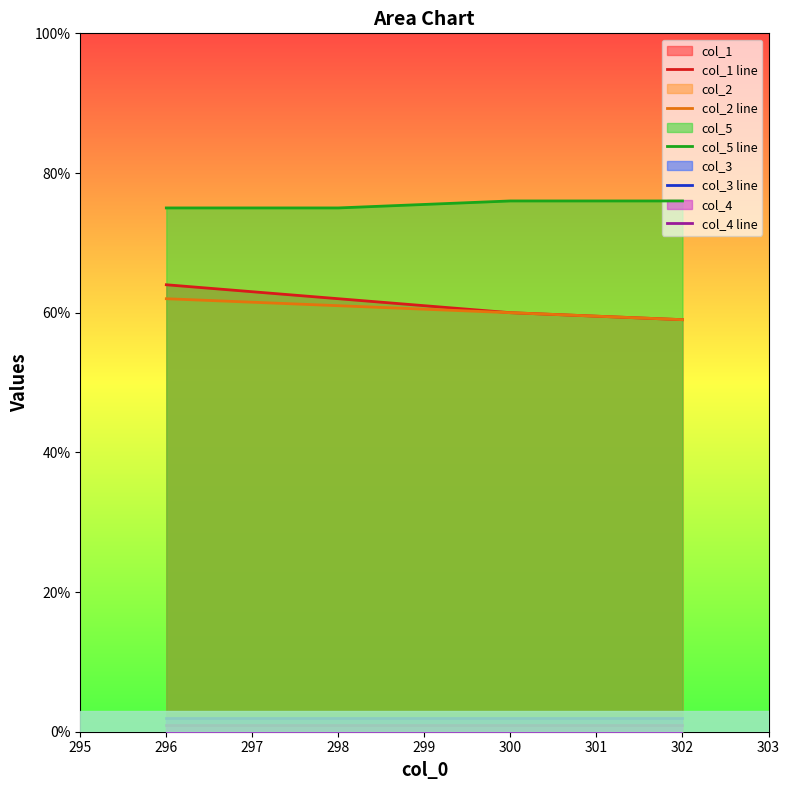

At how many categories does at least one series exceed 39?

4